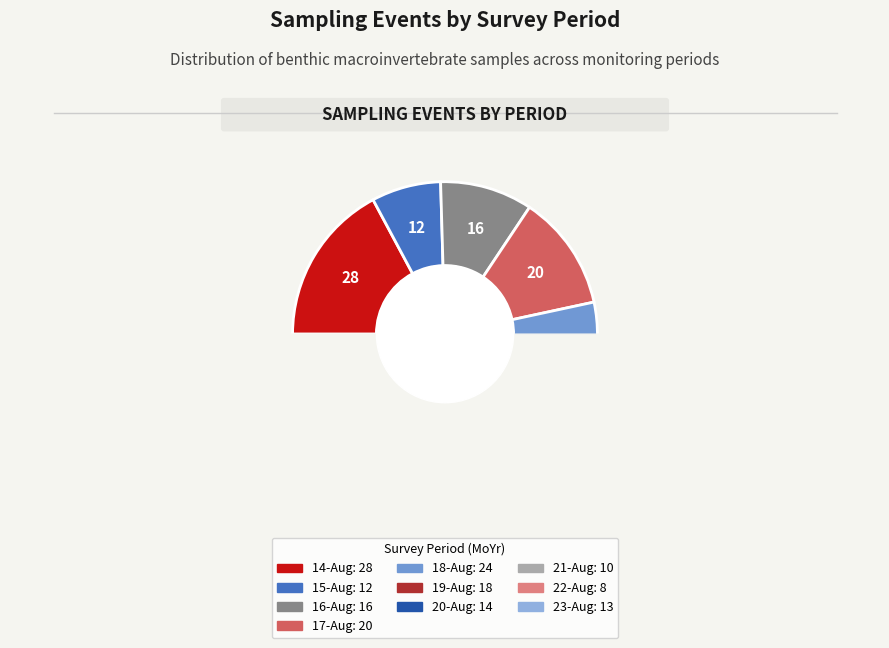

What percentage is NOT represented by 14-Aug?

82.8%